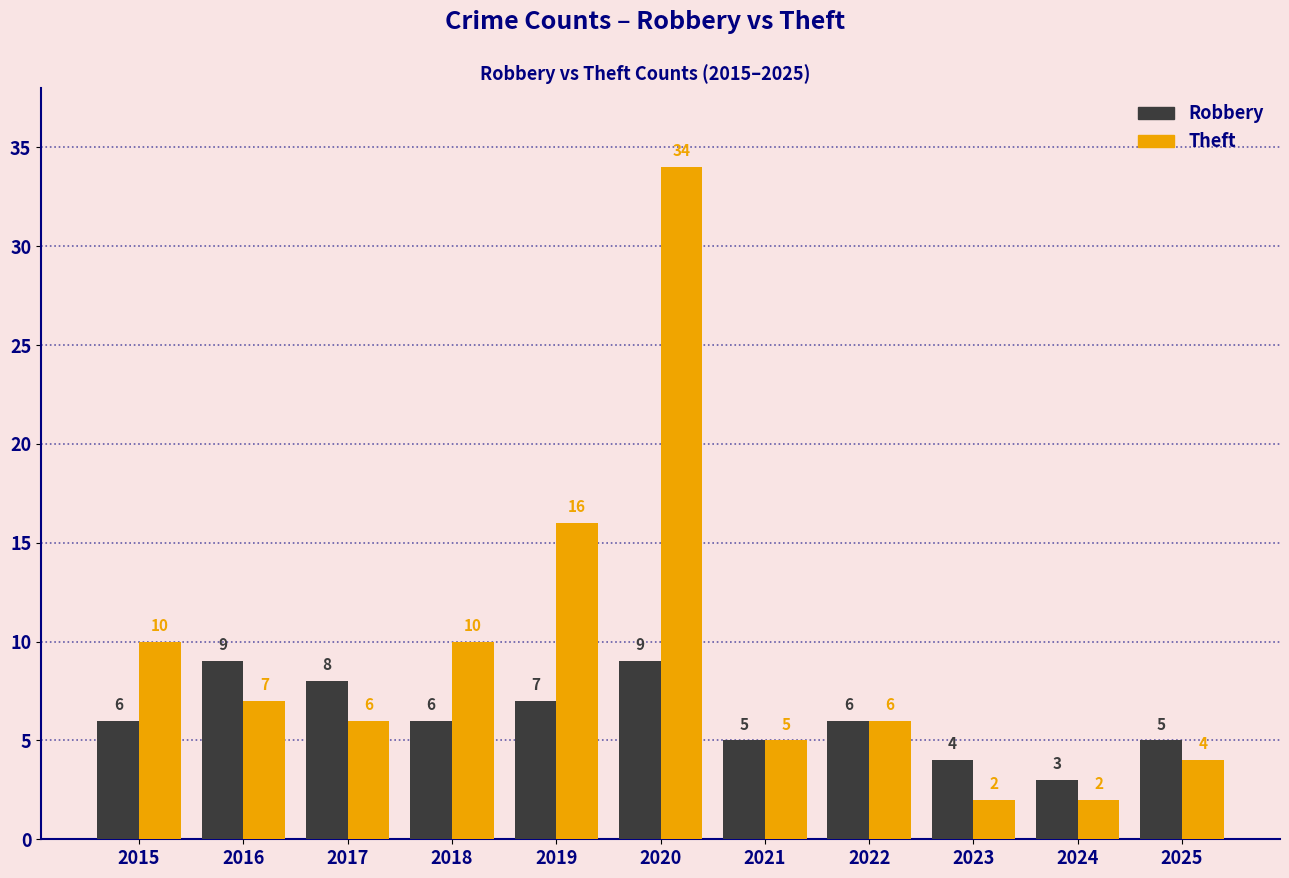

Which category has the highest value across all series?

2020